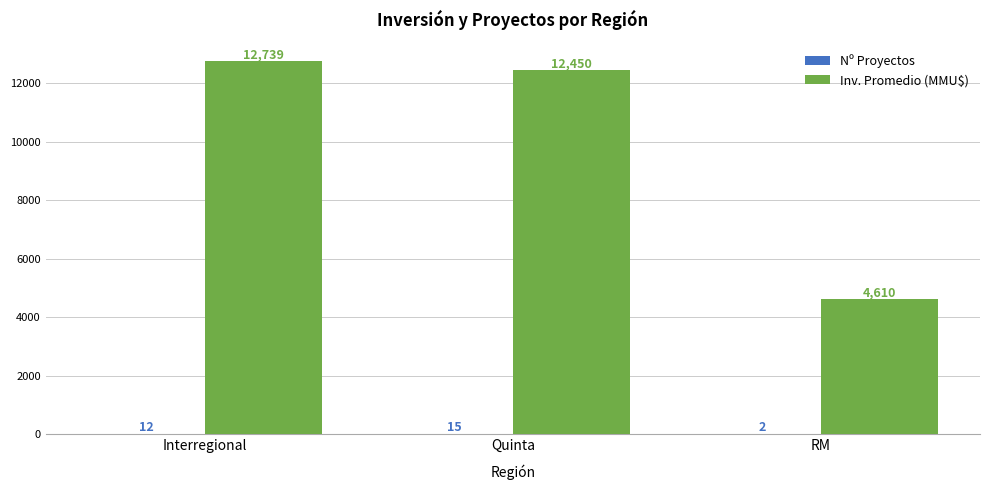

What is the average value of the Inv. Promedio (MMU$) series?

9933.1